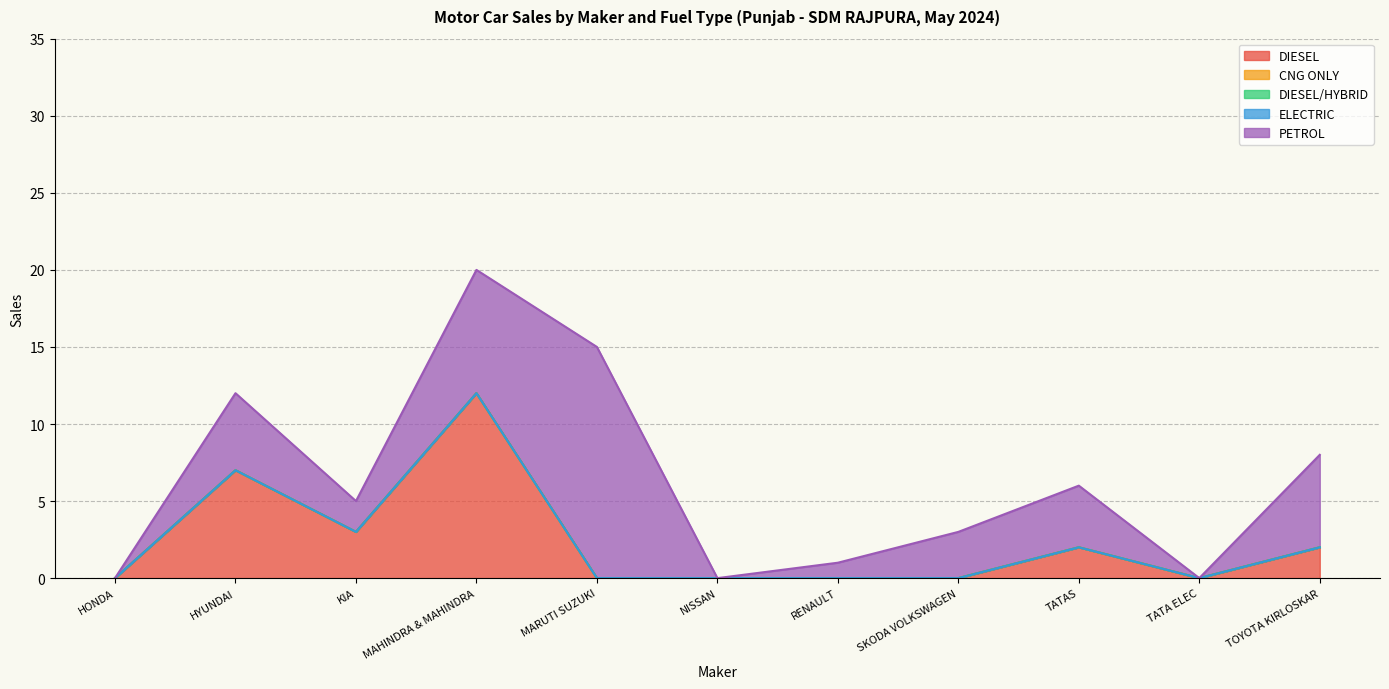

Where is the first local maximum for DIESEL?

HYUNDAI MOTOR INDIA LTD